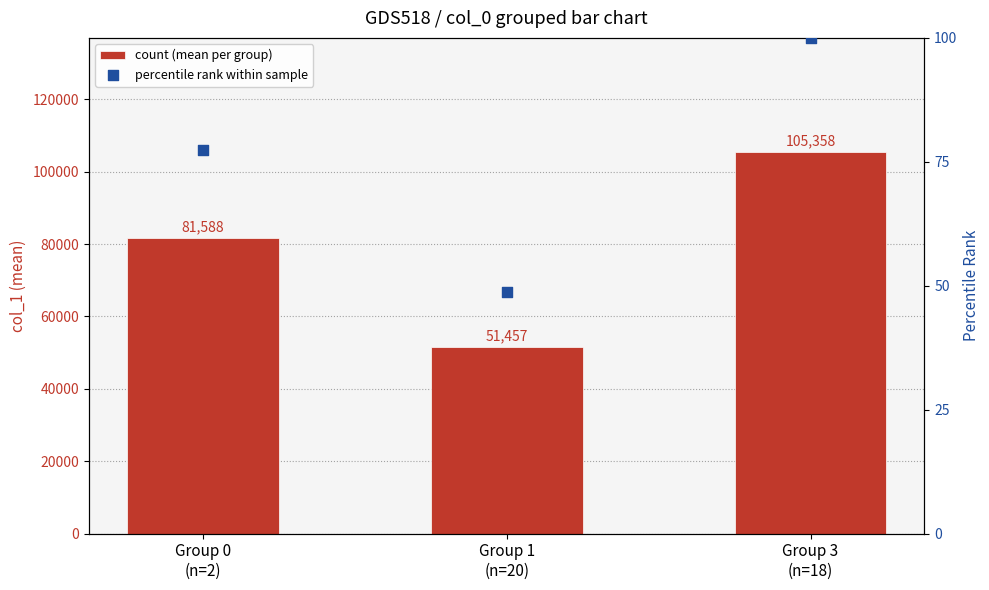

What are all the series names shown in the legend?

count (mean per group), percentile rank within sample